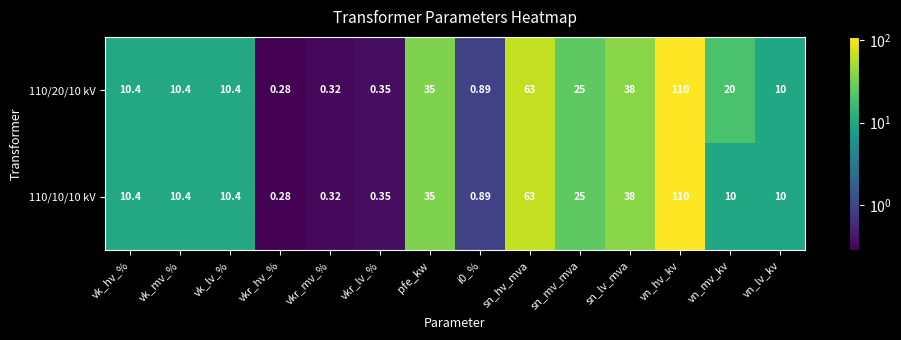

Rank the series at vn_mv_kv from highest to lowest value.

110/20/10 kV, 110/10/10 kV